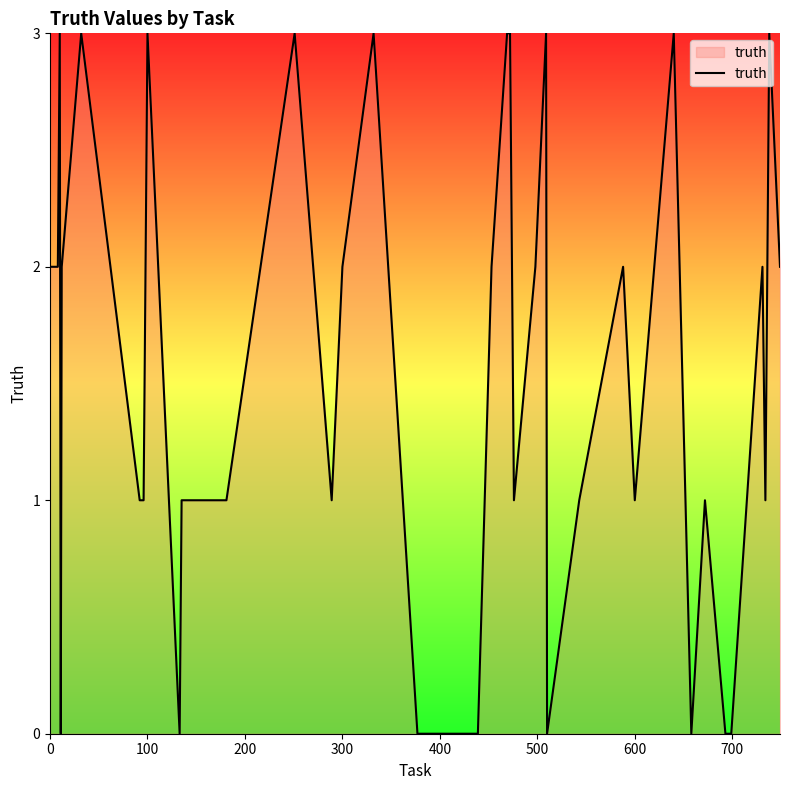

What is the maximum value shown in the chart?

3